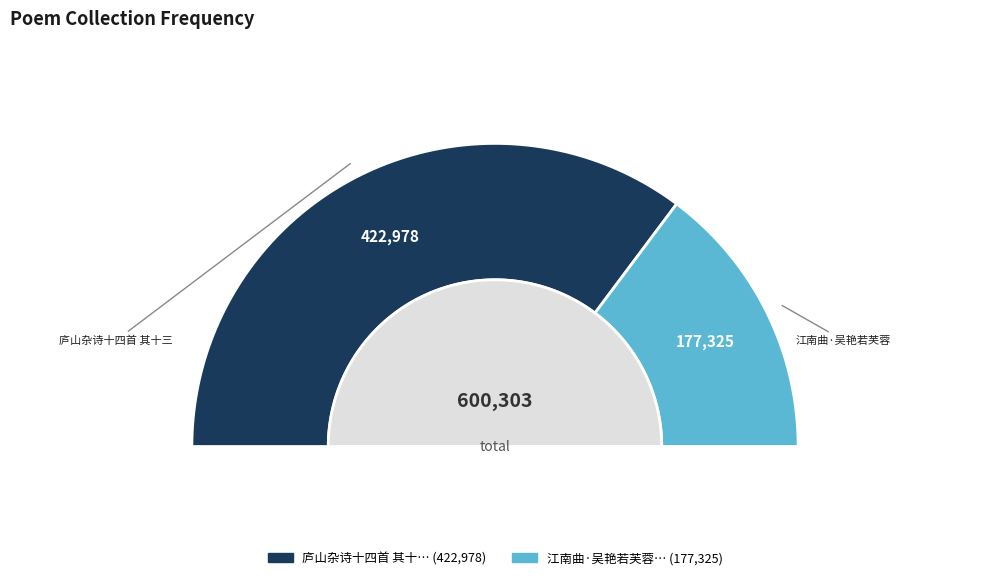

Between 庐山杂诗十四首 其十三 and 江南曲·吴艳若芙蓉, which is larger?

庐山杂诗十四首 其十三